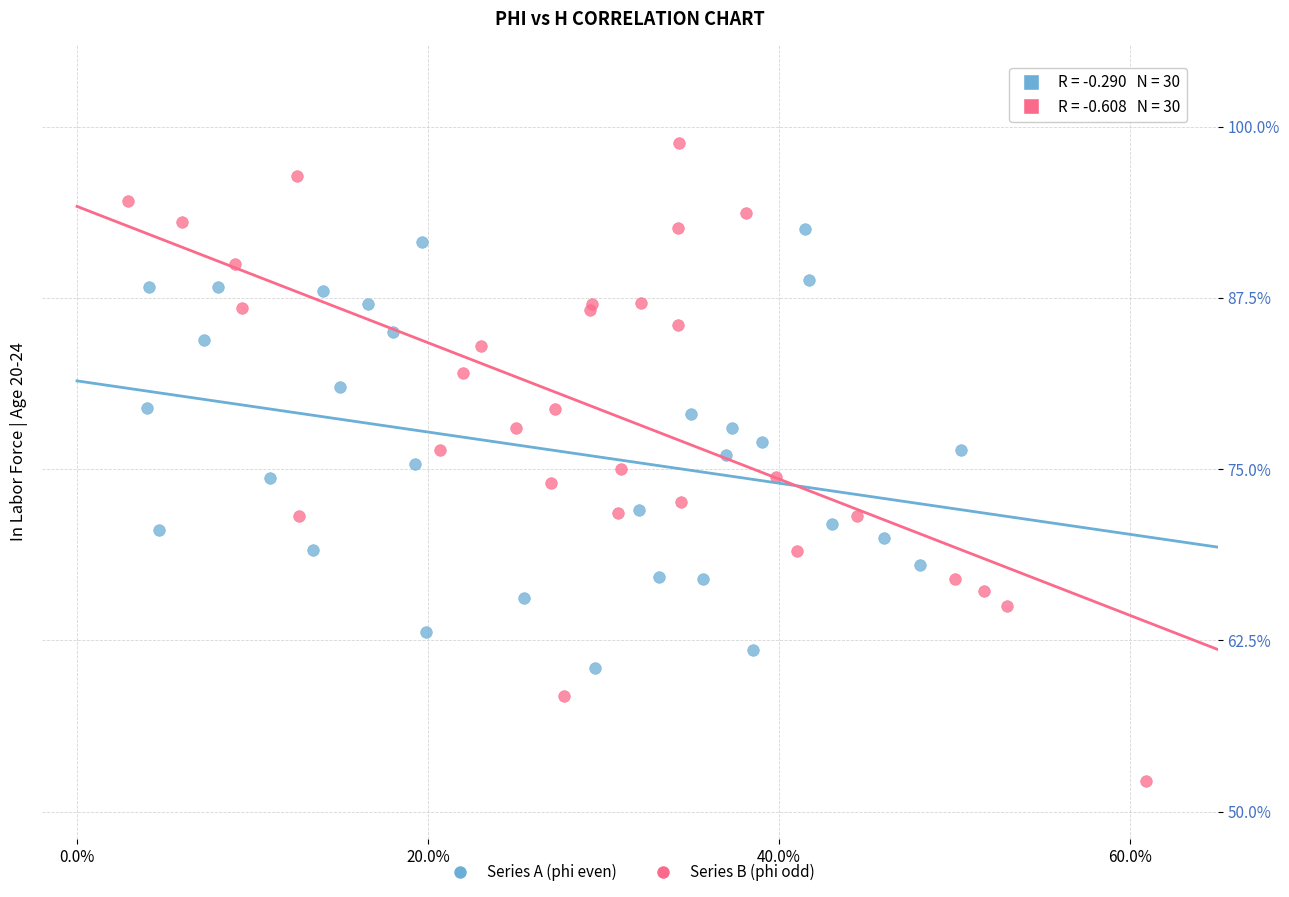

What are all the series names shown in the legend?

Series A (phi even), Series B (phi odd)